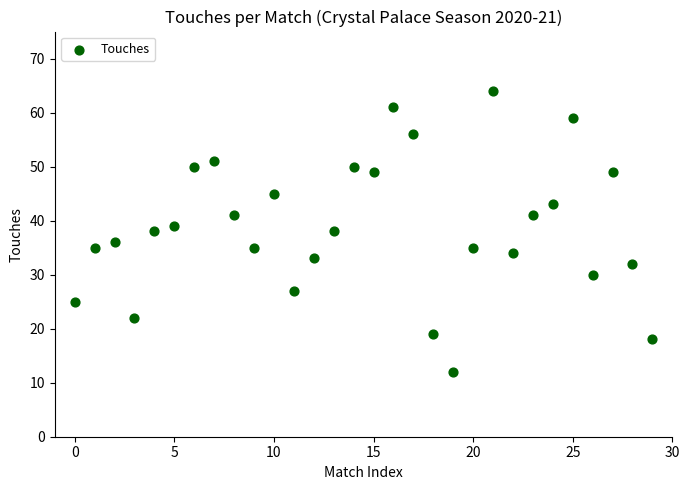

What is the range of Y values (max minus min)?

52